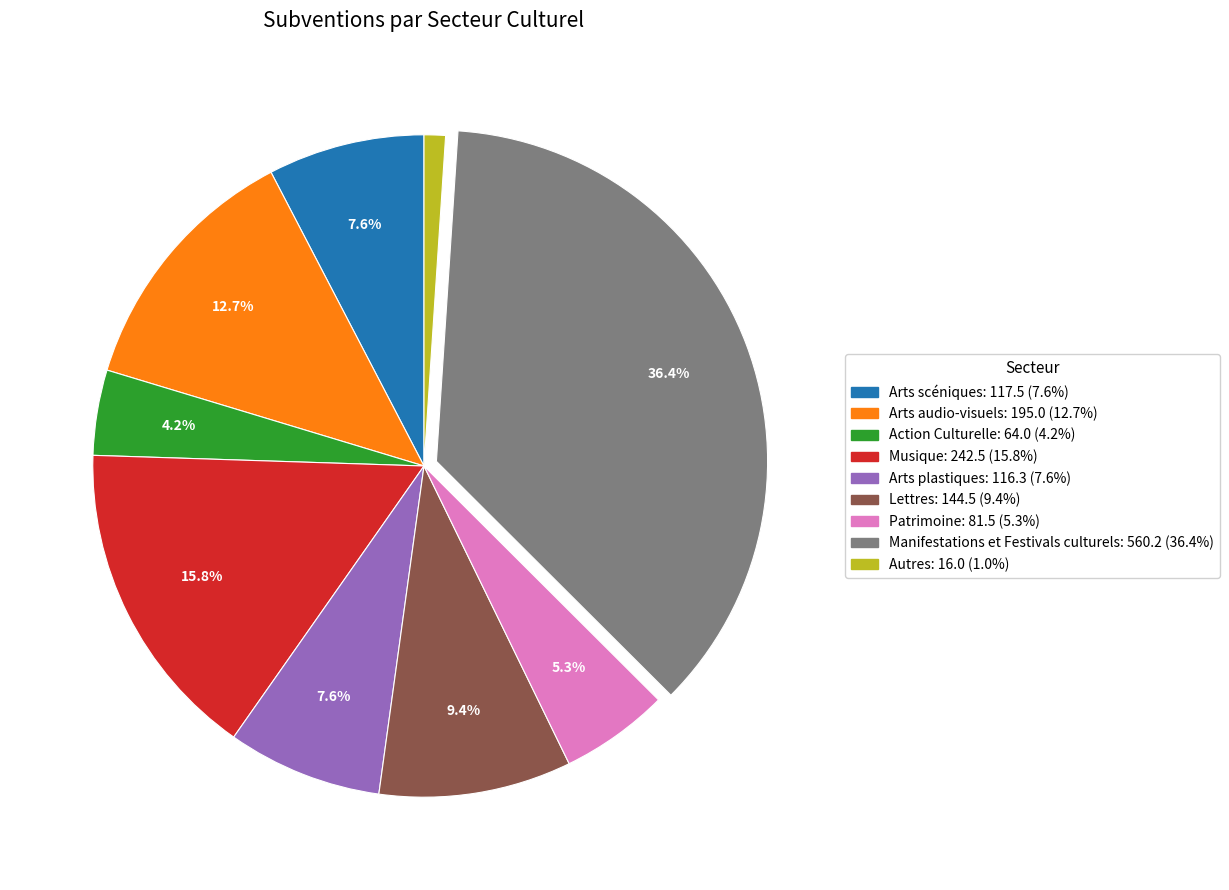

Is it true that Arts plastiques is 8% of the pie?

True